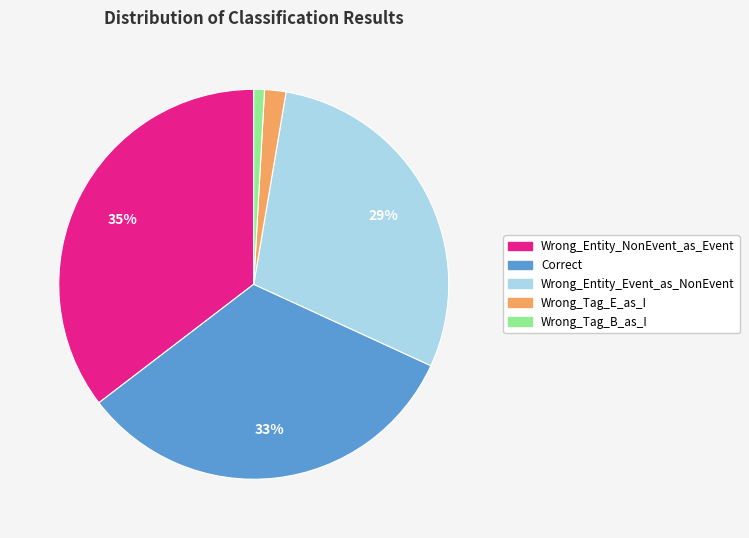

To the nearest percent, what is the average slice percentage?

20%